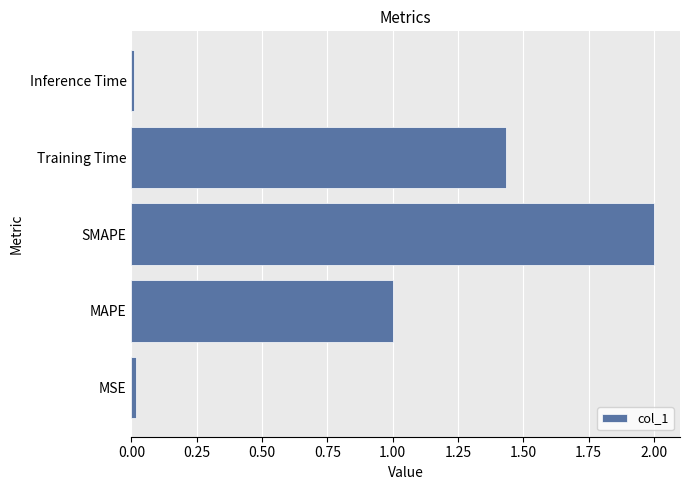

What is the greatest value displayed?

2.0